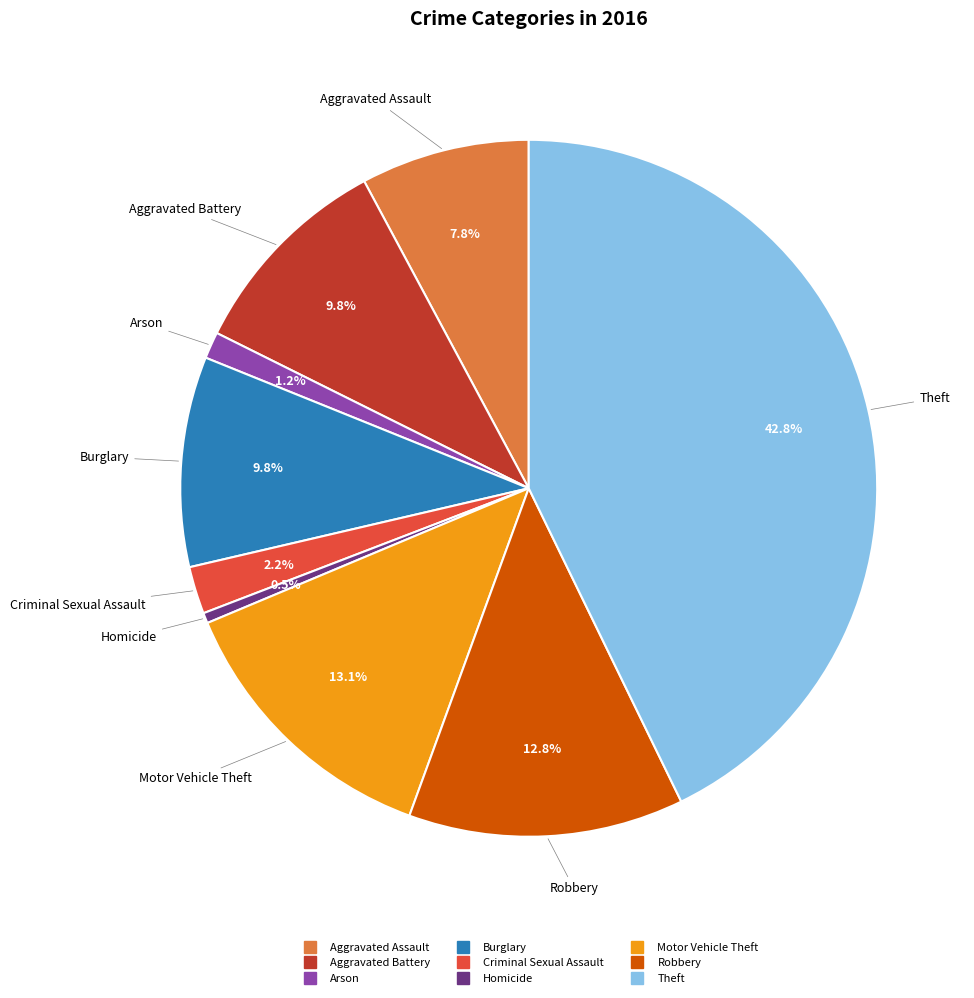

How many segments does this pie chart have?

9